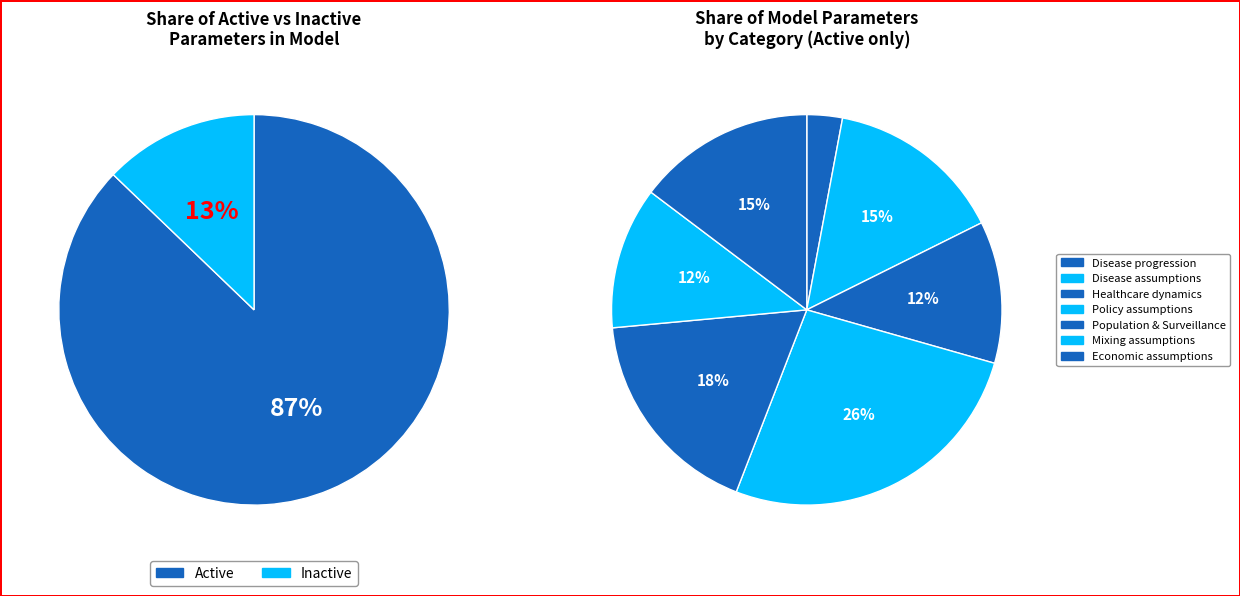

Is the sum of Policy assumptions and Economic assumptions greater than half?

No